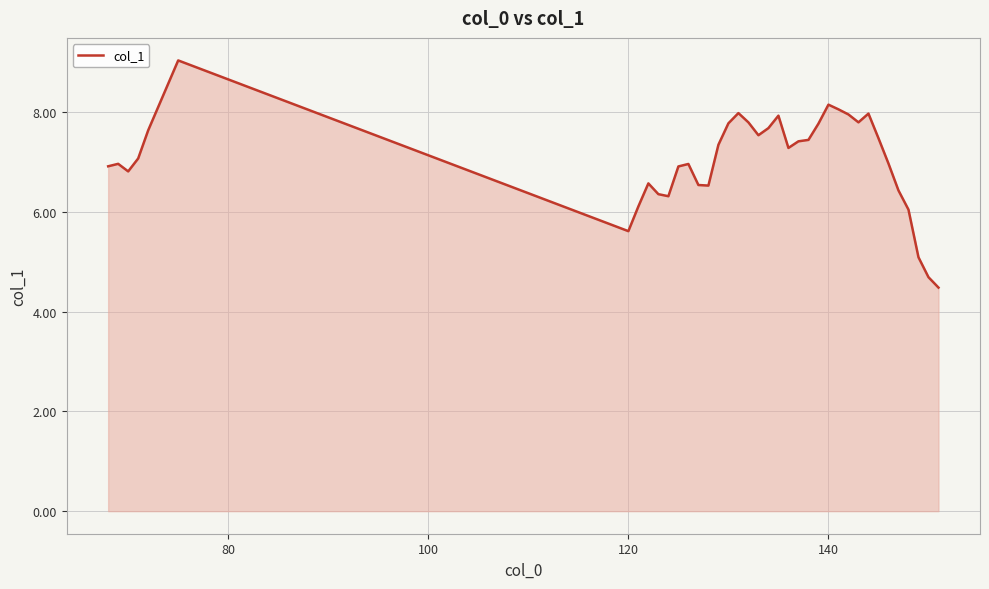

What is the difference between the maximum and minimum values?

4.6